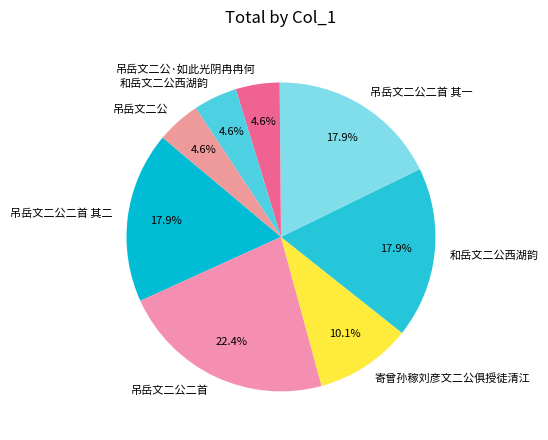

Count the number of slices in the pie.

8